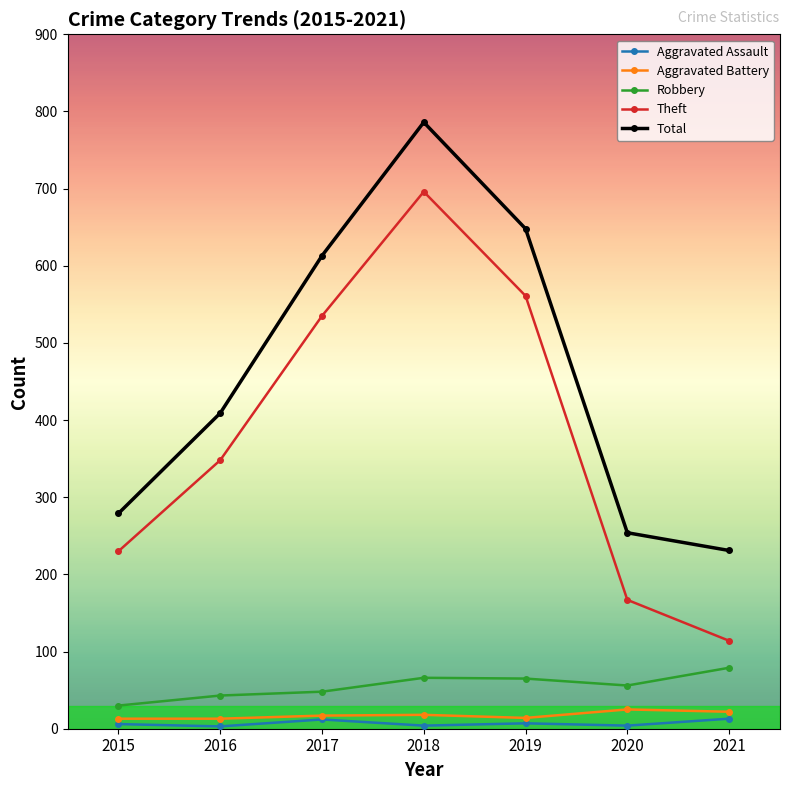

What is the sum of all Aggravated Assault values?

49